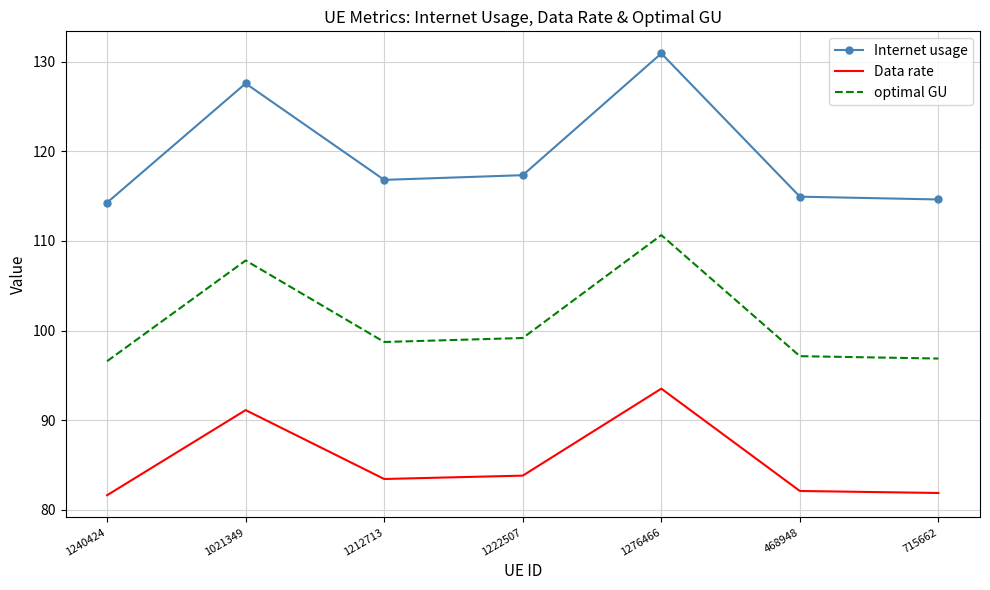

Rank the series by their maximum value, from lowest to highest.

Data rate, optimal GU, Internet usage